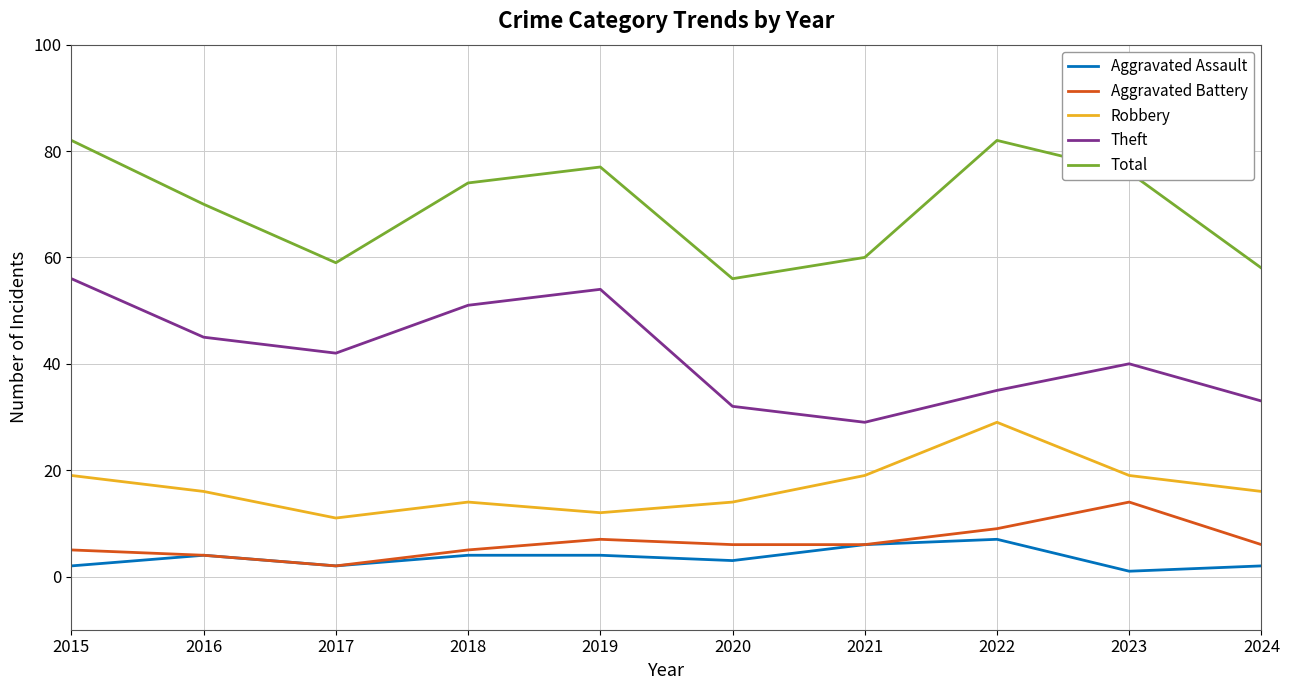

What is the spread (max minus min) of values at 2024?

56